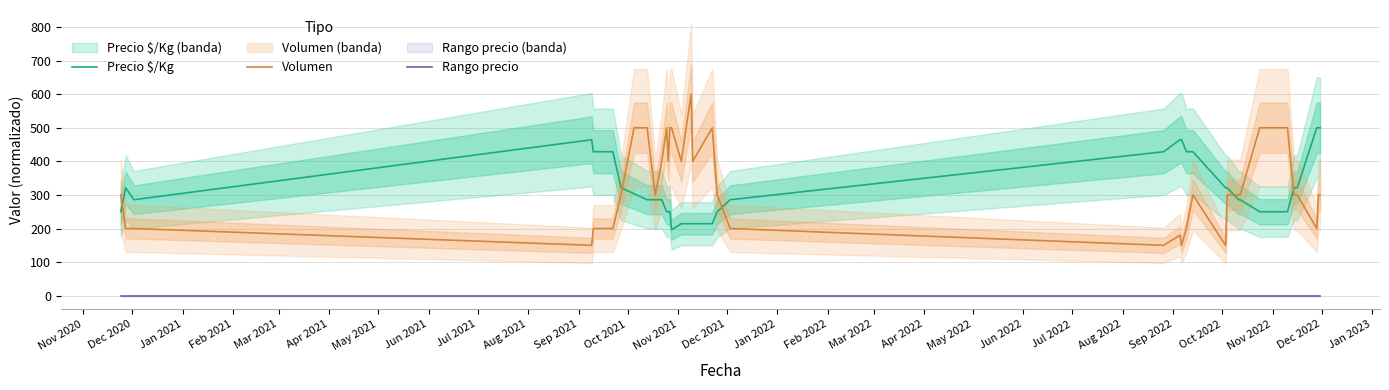

True or false: Volumen has a value of 303.4 at Mar 2021.

False